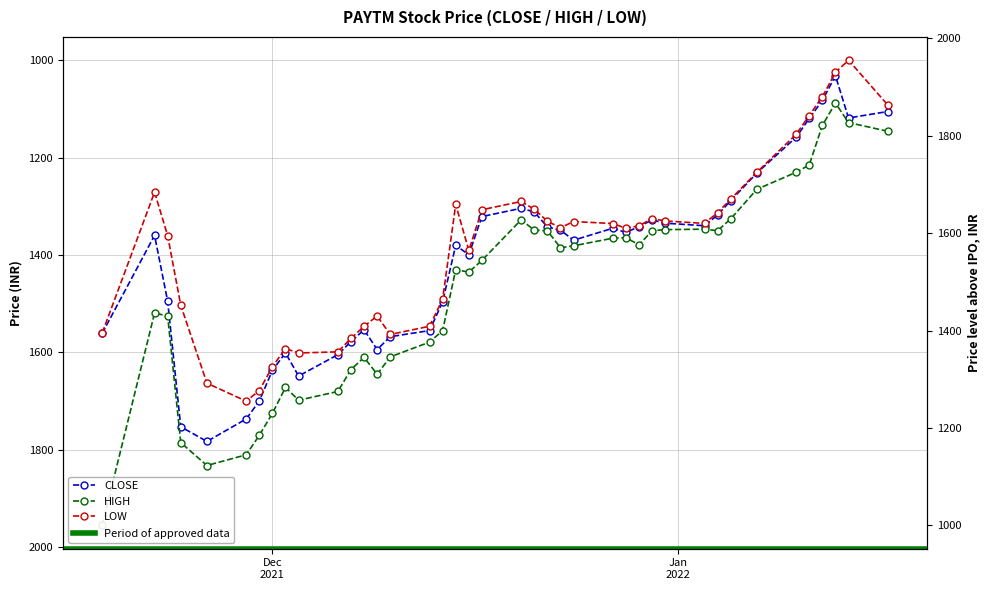

True or false: LOW and HIGH intersect in this chart.

False